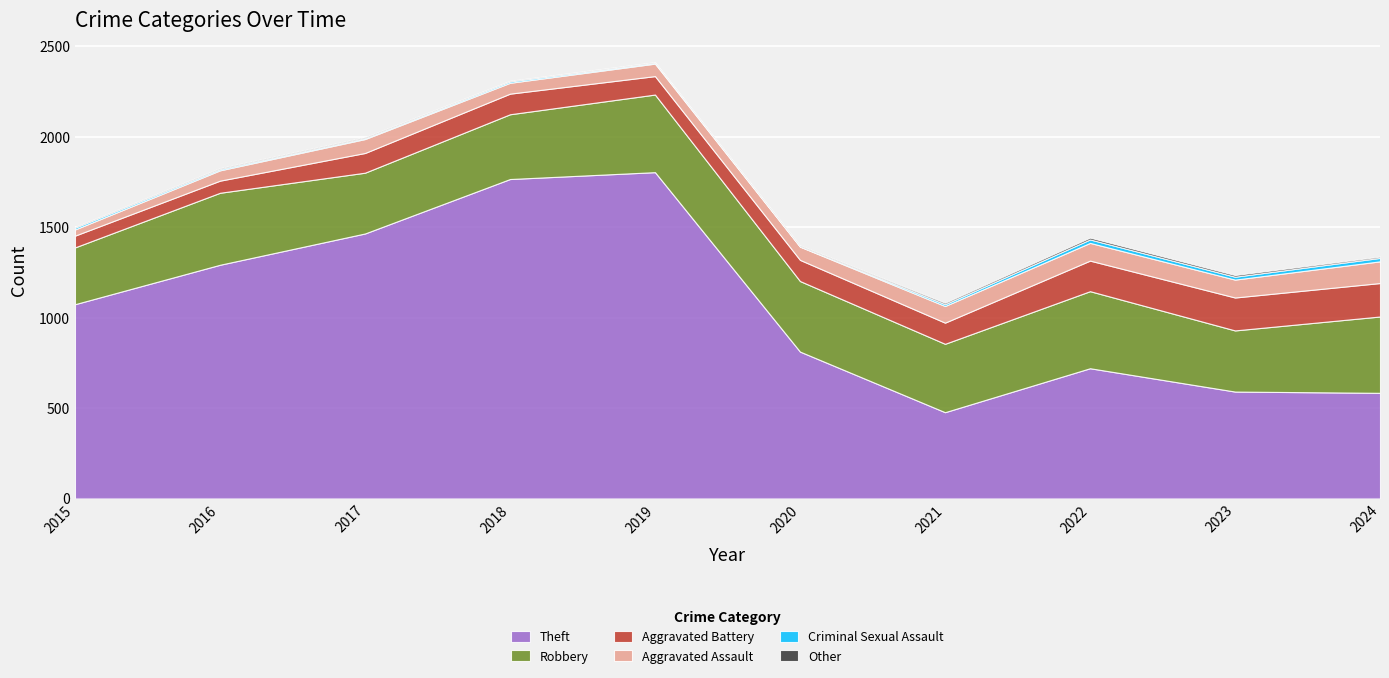

Reading right to left, list all the values displayed in this chart.

Theft: 584	591	720	477	812	1804	1766	1465	1292	1074
Robbery: 422	338	426	378	390	429	358	336	398	314
Aggravated Battery: 185	182	169	117	117	102	114	109	67	65
Aggravated Assault: 120	99	98	92	73	69	60	77	57	34
Criminal Sexual Assault: 19	16	19	10	2	5	8	5	7	10
Other: 7	9	10	8	5	3	3	5	5	4